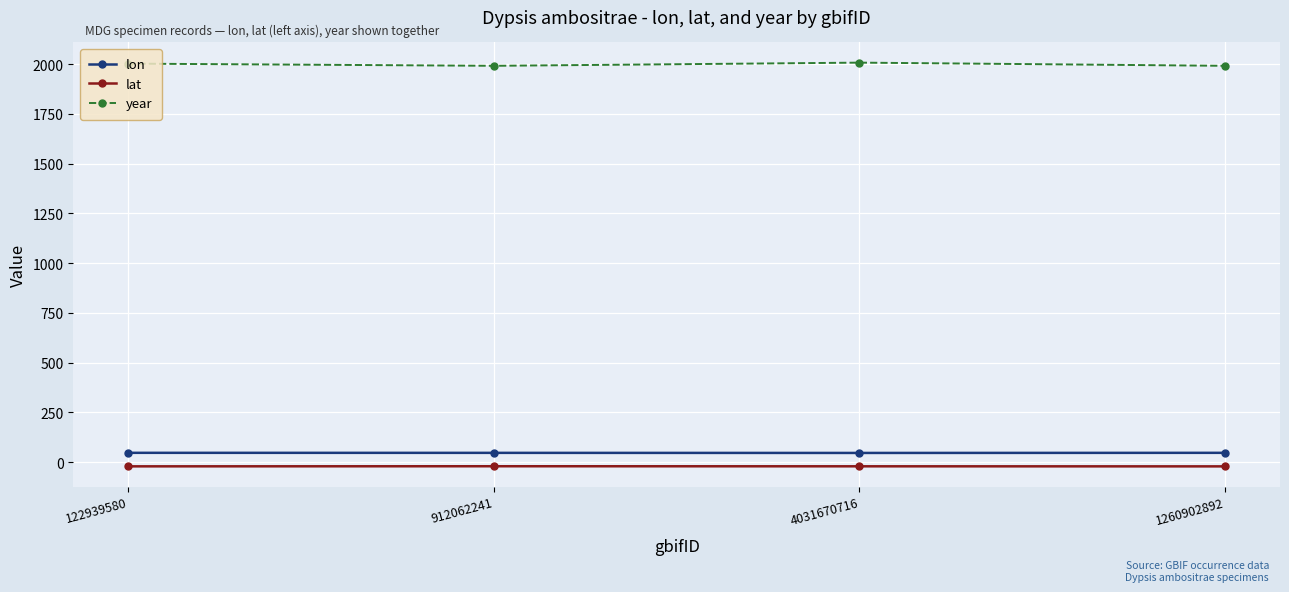

Which series has the largest total across all categories?

year